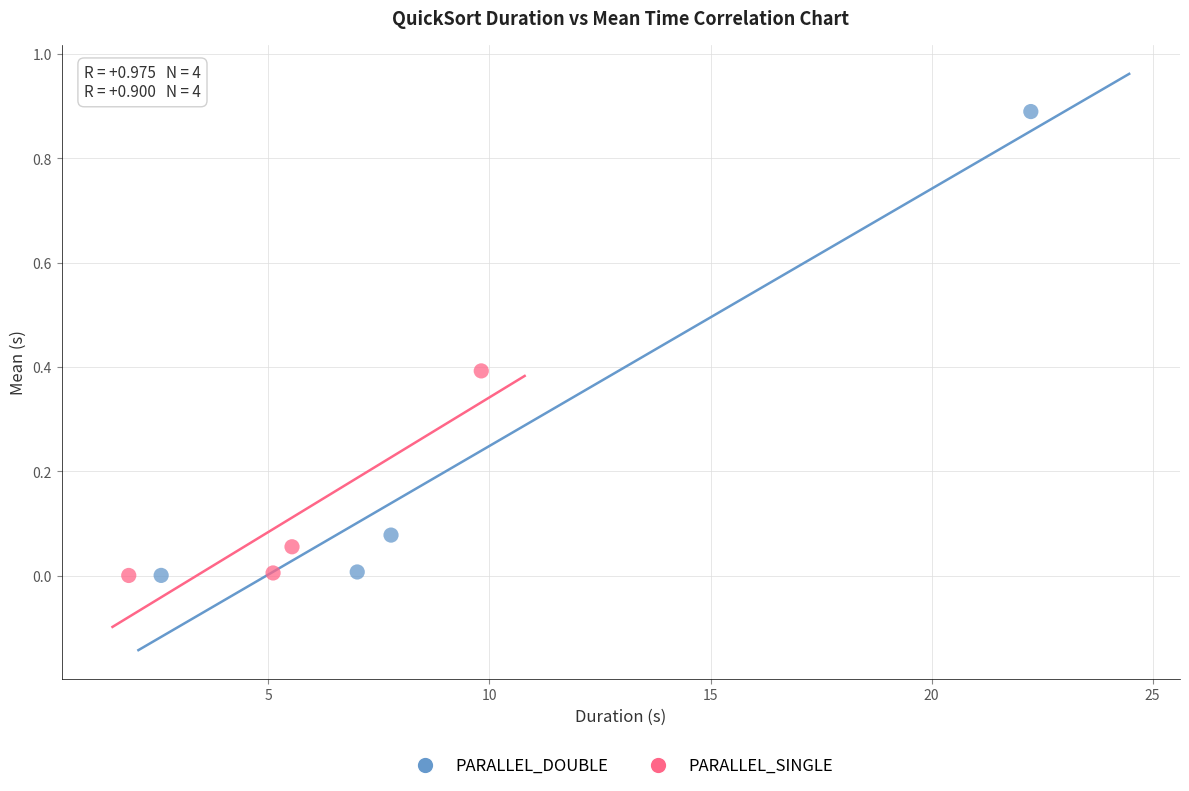

Which series reaches the maximum Y coordinate?

PARALLEL_DOUBLE